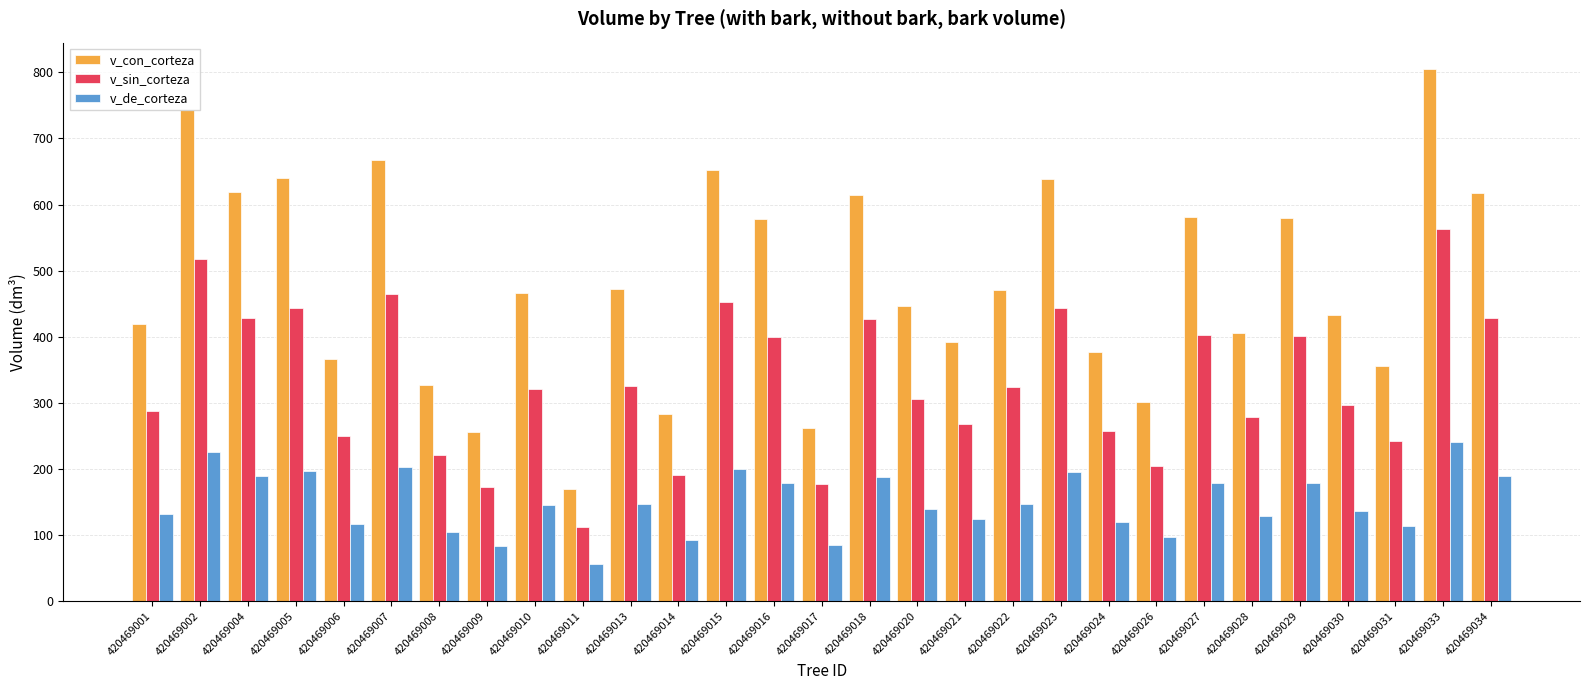

How many bars are there in each group?

3